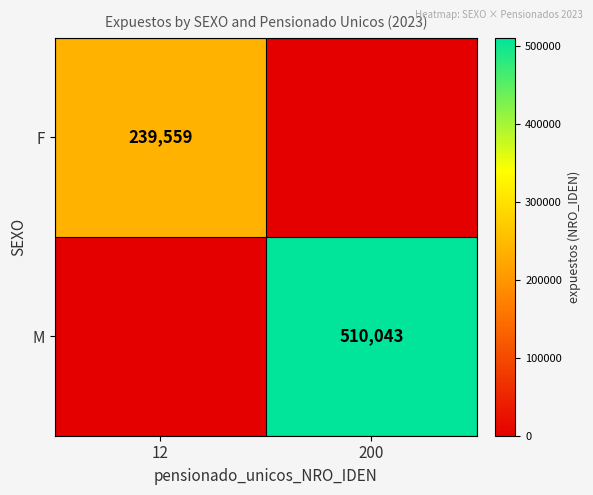

Is it true that M equals 708173 at 200?

False